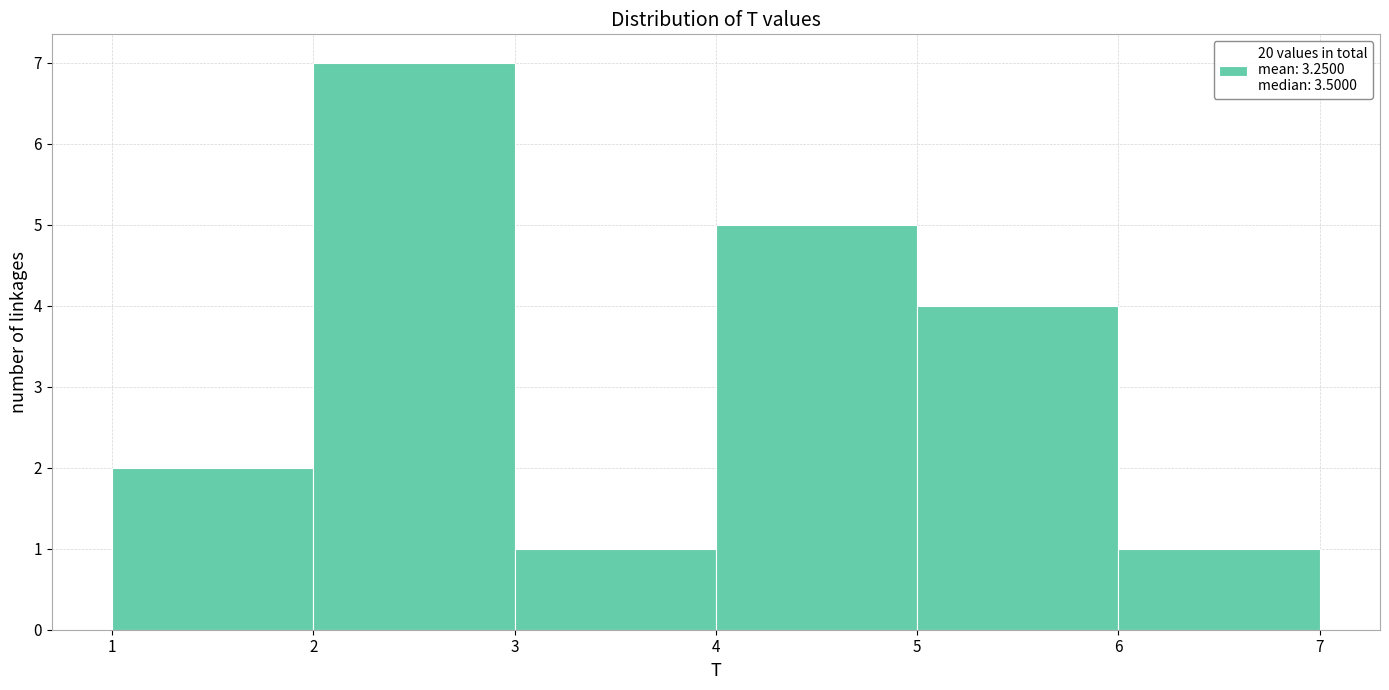

Which range on the x-axis has the tallest bar?

2 to 3